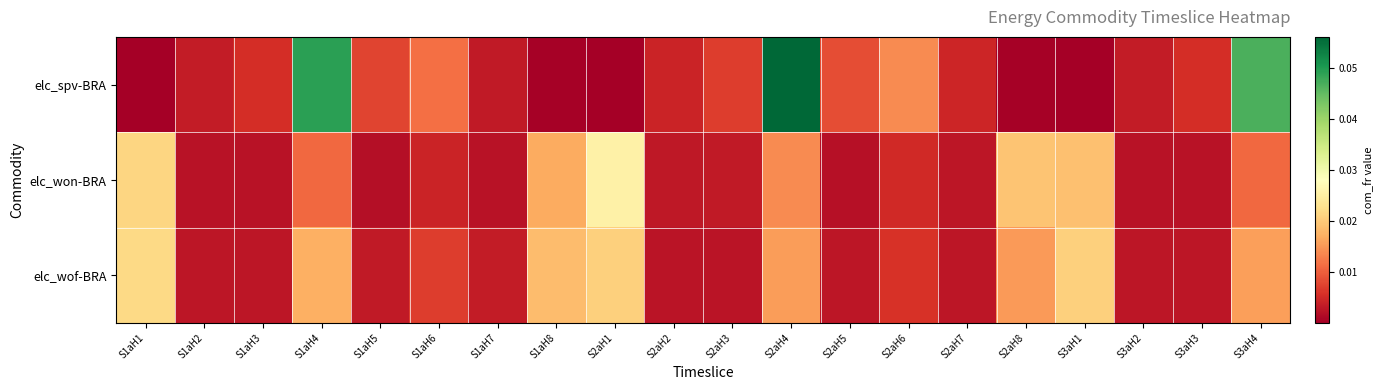

Rank the series by their average value, from highest to lowest.

elc_spv-BRA, elc_wof-BRA, elc_won-BRA